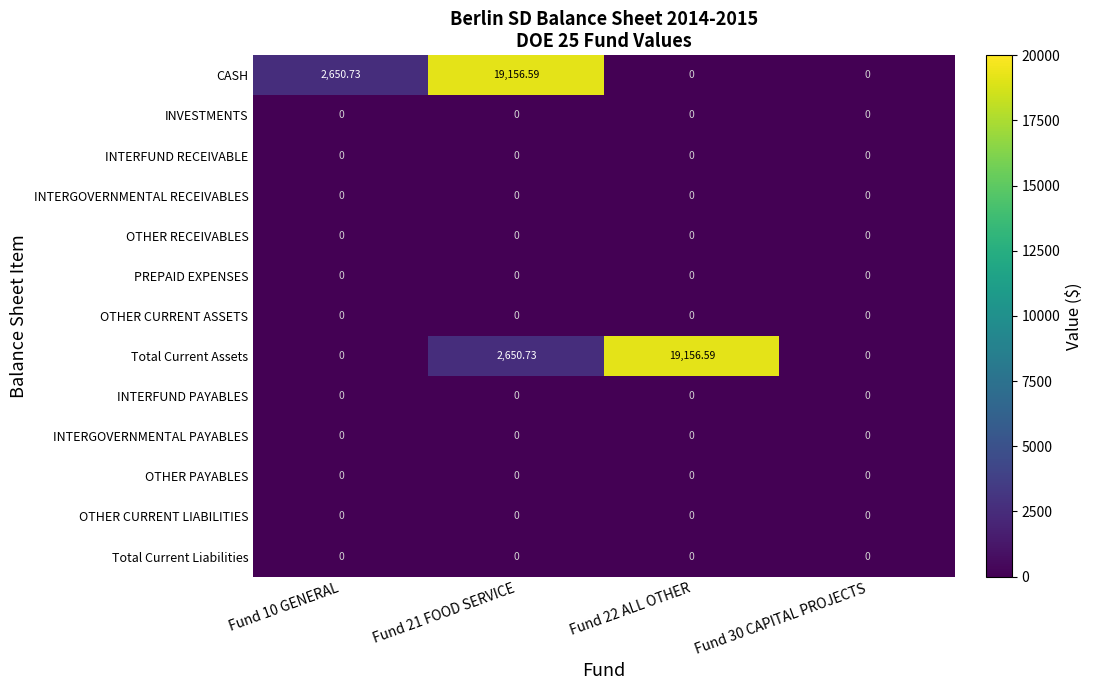

Between Fund 10 GENERAL and Fund 22 ALL OTHER, which series saw the biggest shift?

Total Current Assets